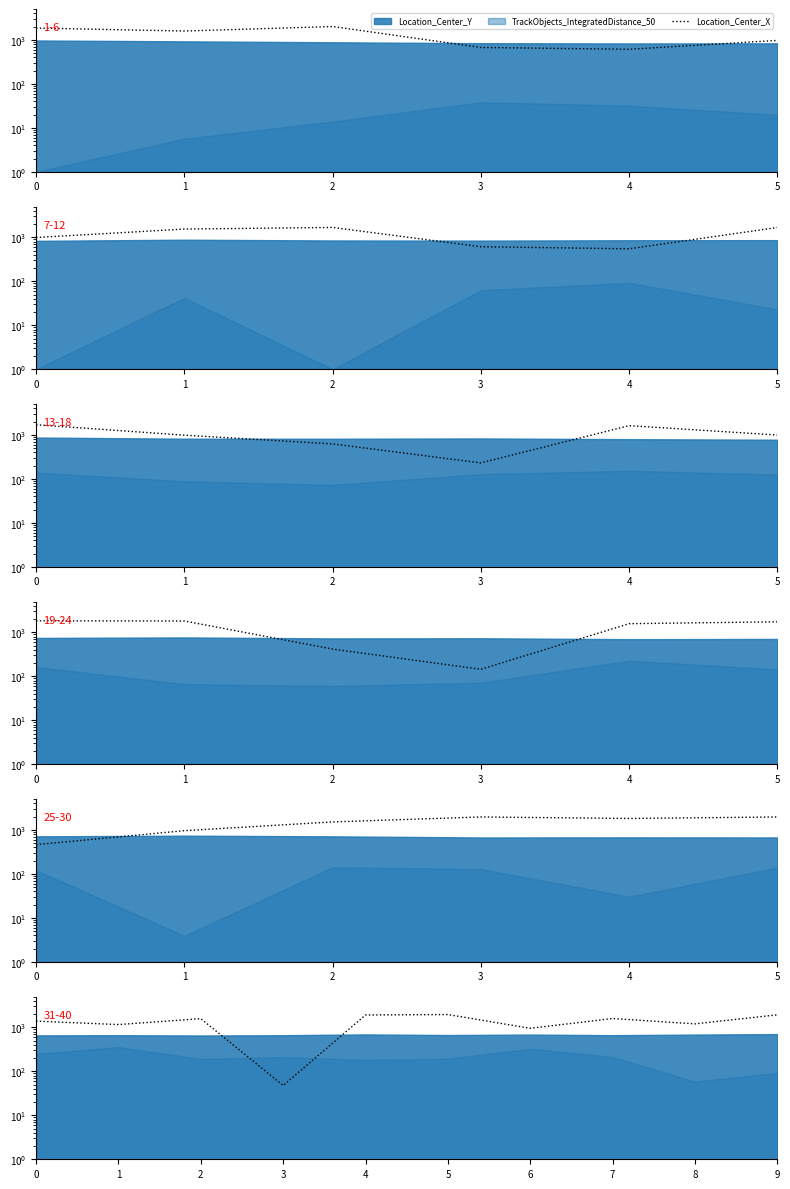

What is the difference between the second highest and second lowest values?

967.8